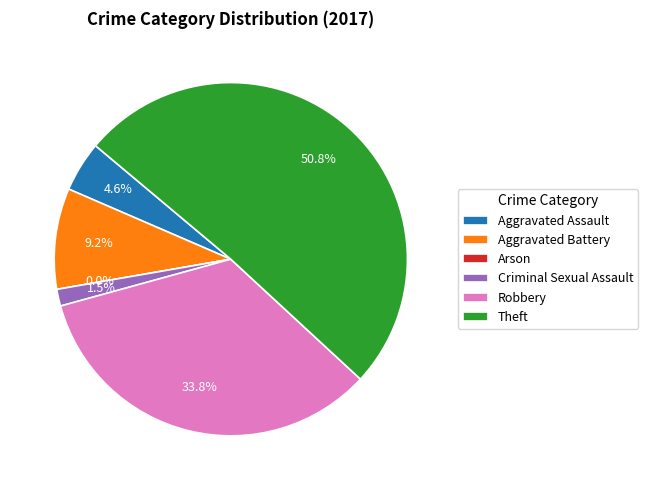

Rank the categories by value from highest to lowest.

Theft, Robbery, Aggravated Battery, Aggravated Assault, Criminal Sexual Assault, Arson